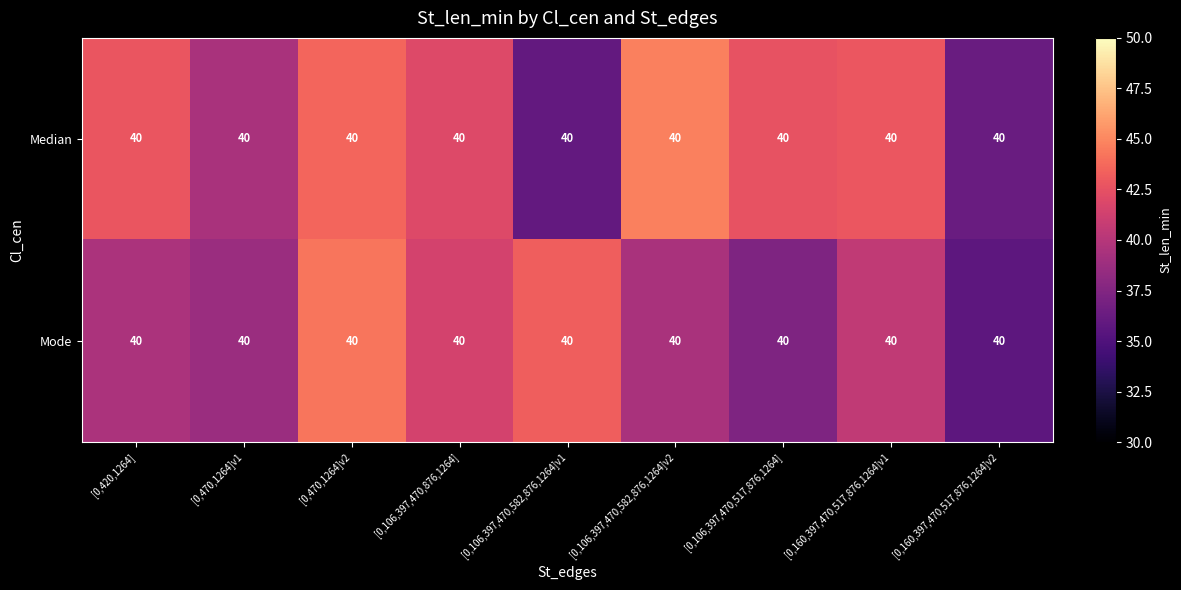

What is the minimum value for Median?

35.9